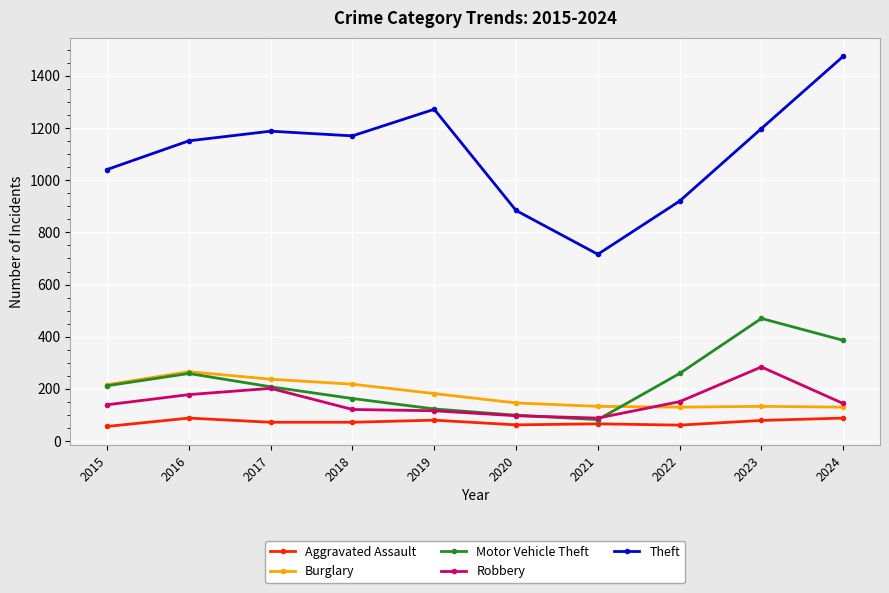

Which series has the largest range (max minus min)?

Theft